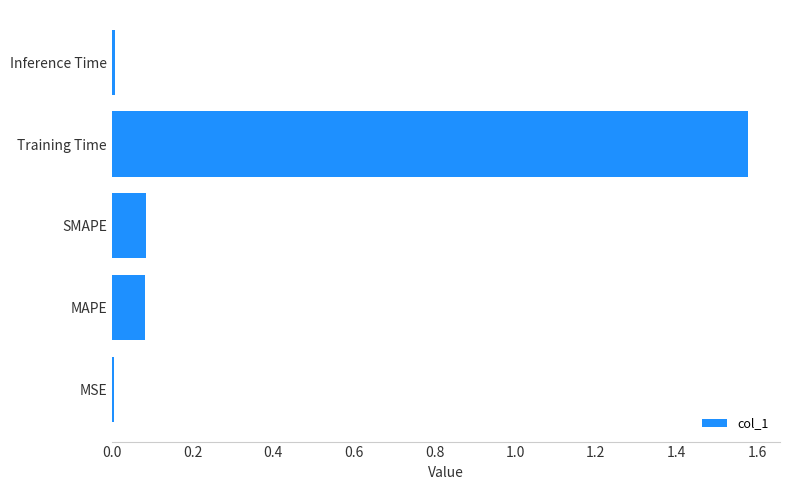

Is it true that the value at Training Time is 2.1?

False